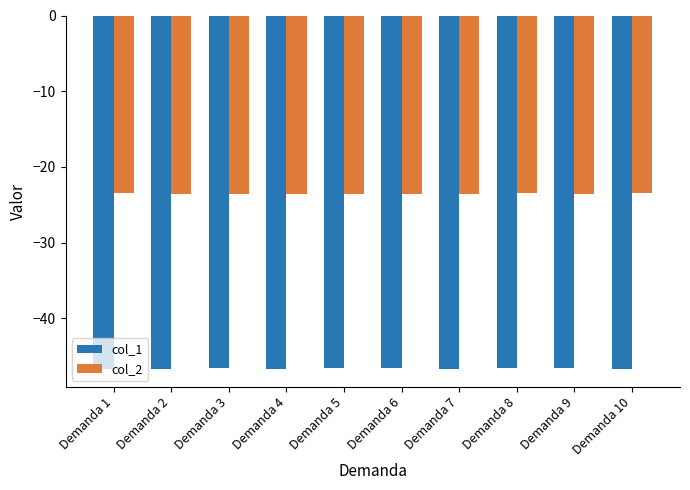

Does the chart contain any negative values?

Yes